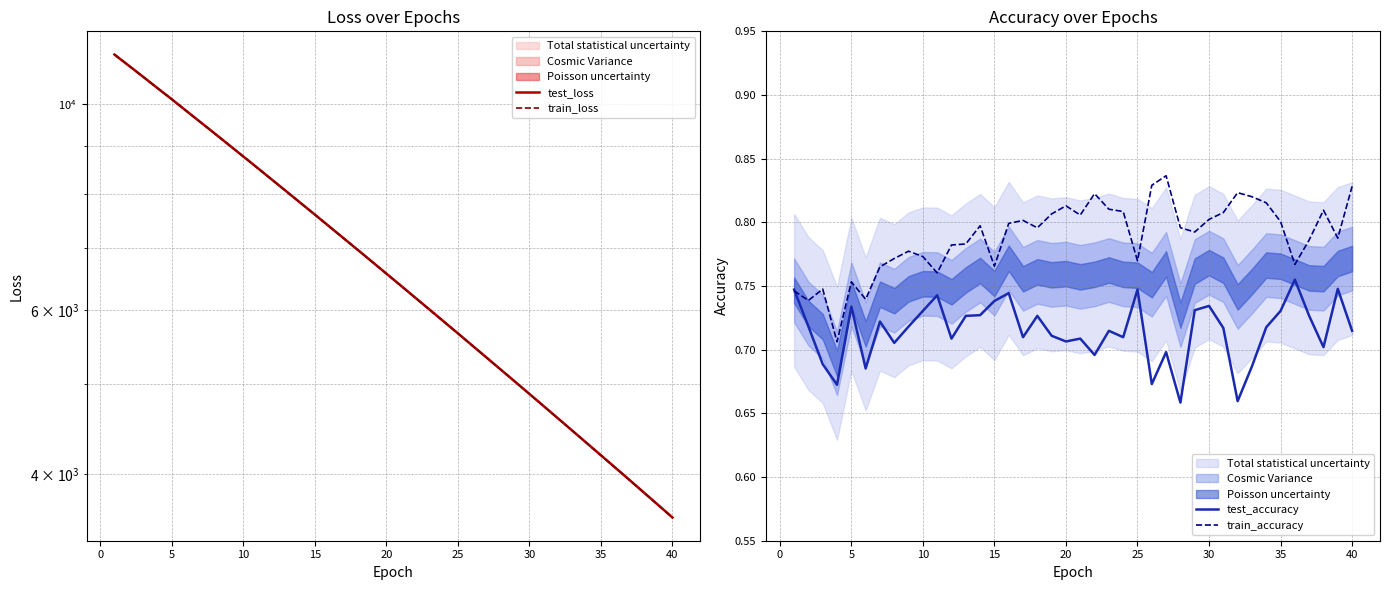

What is the value of the test_accuracy point at the 33rd from the left?

0.7